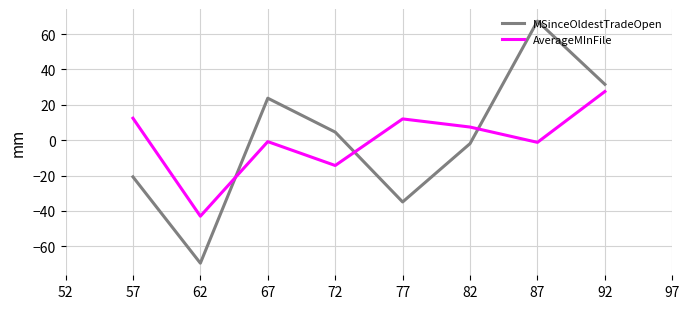

What are all the series names shown in the legend?

MSinceOldestTradeOpen, AverageMInFile